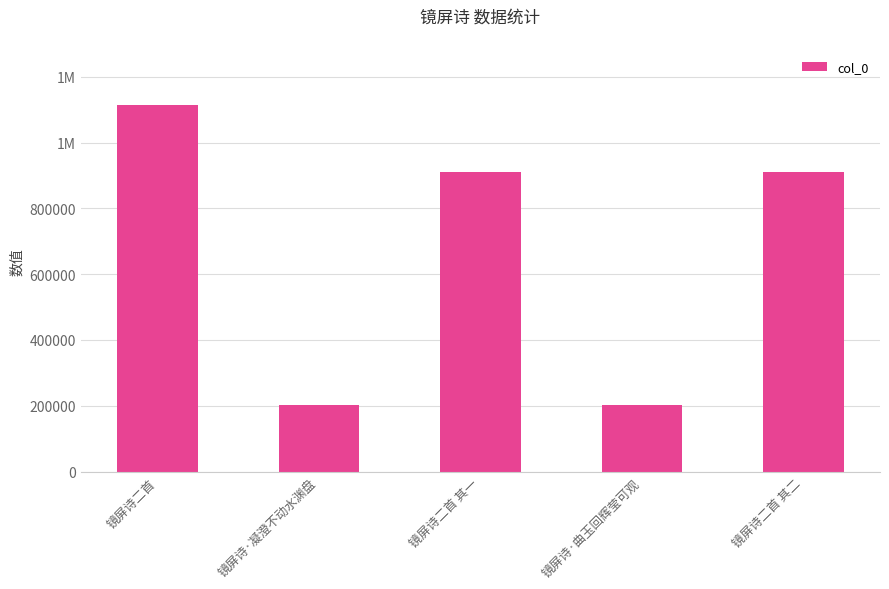

The chart shows a value of 1256065 at 镜屏诗二首 其一. True or false?

False